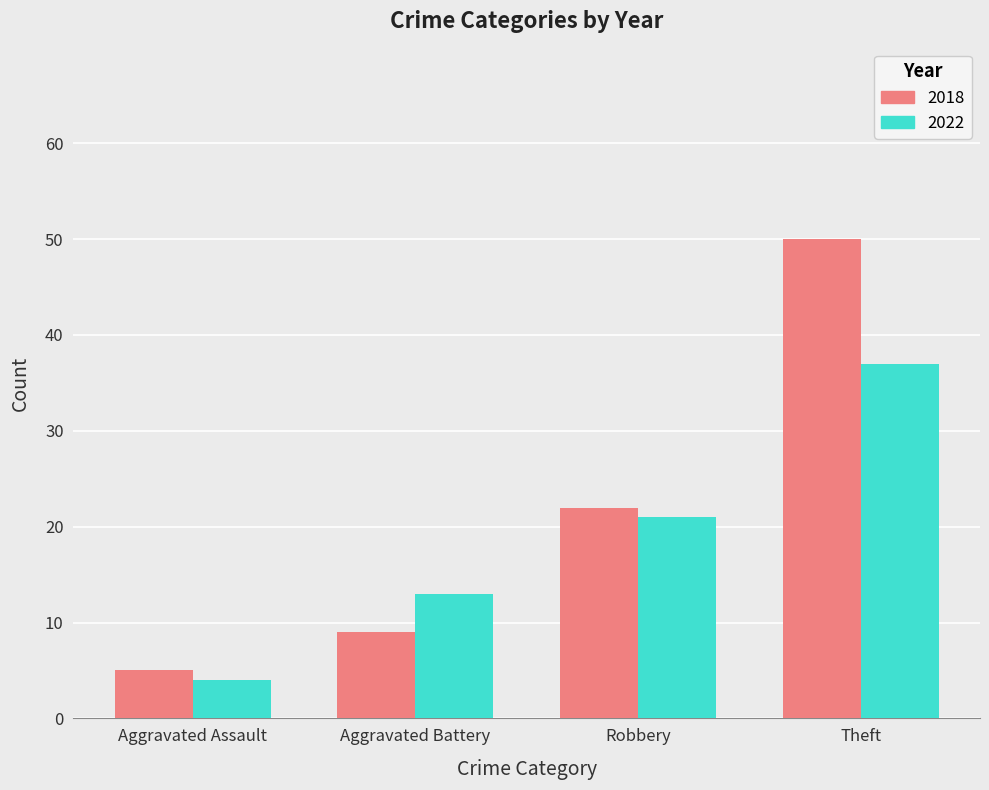

Reading right to left, list all the values displayed in this chart.

2018: Theft=50	Robbery=22	Aggravated Battery=9	Aggravated Assault=5
2022: Theft=37	Robbery=21	Aggravated Battery=13	Aggravated Assault=4